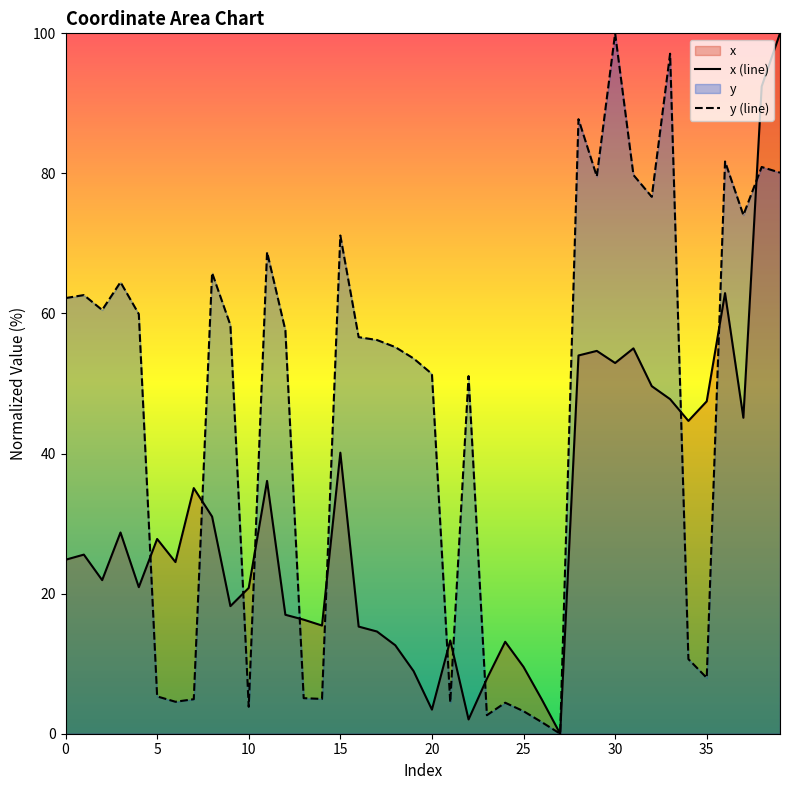

What is the difference between the highest and lowest values at 39?

19.9